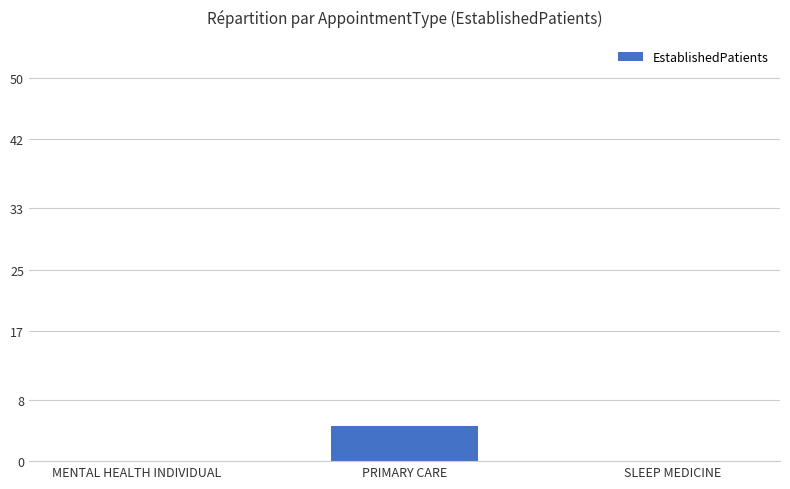

Which category has the highest value across all series?

PRIMARY CARE